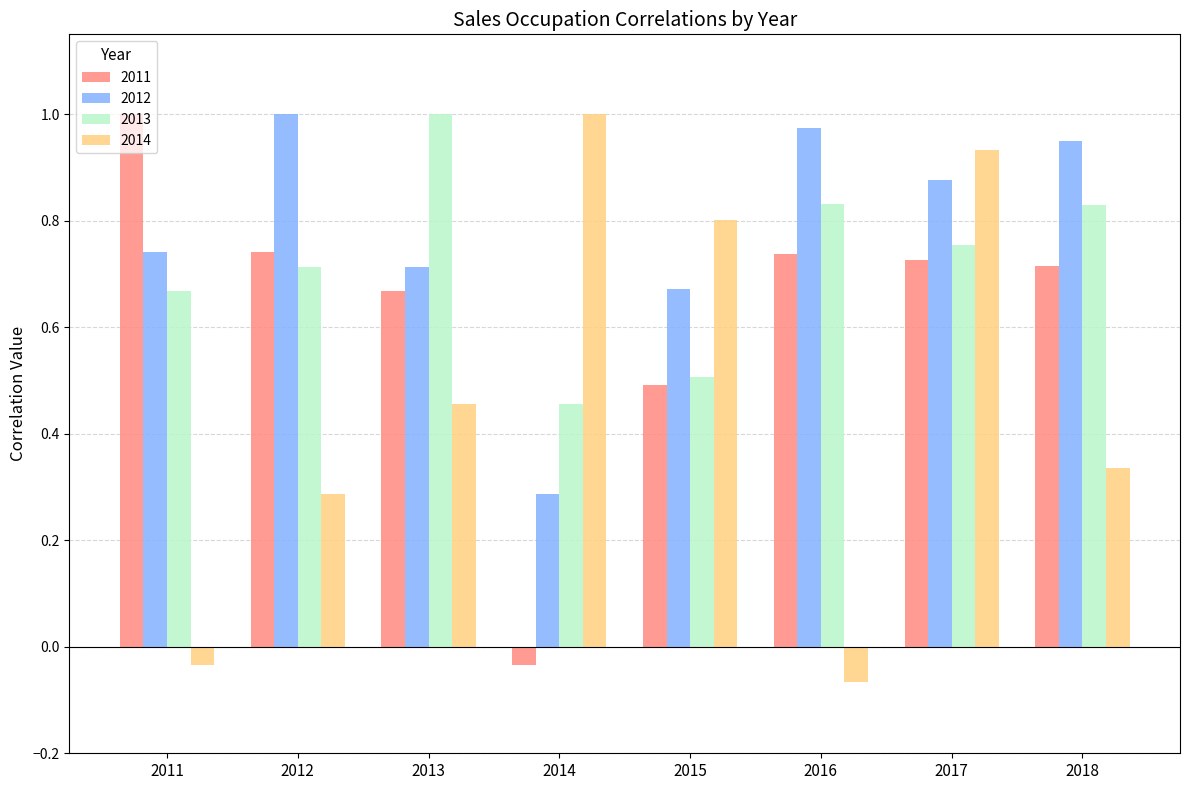

List the series in order of their overall mean, highest first.

2012, 2013, 2011, 2014